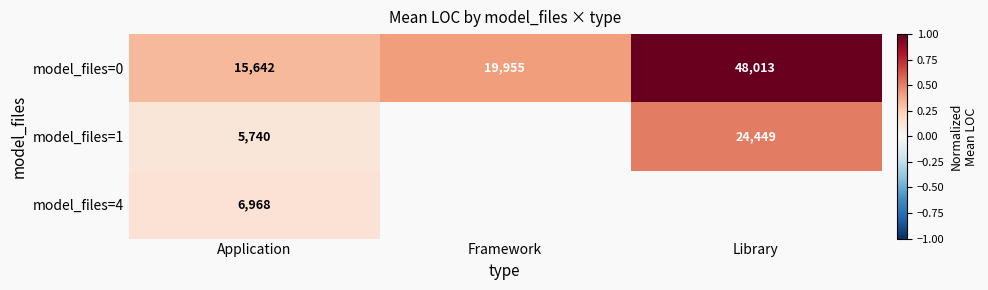

True or false: model_files=0 has a value of 0.2 at Application.

False